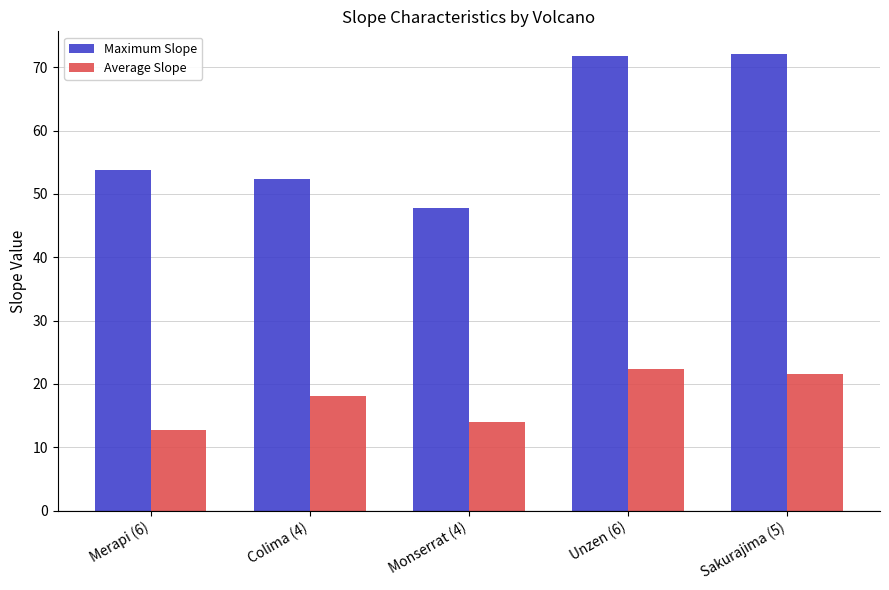

Is it true that Average Slope equals 6.5 at Monserrat (4)?

False